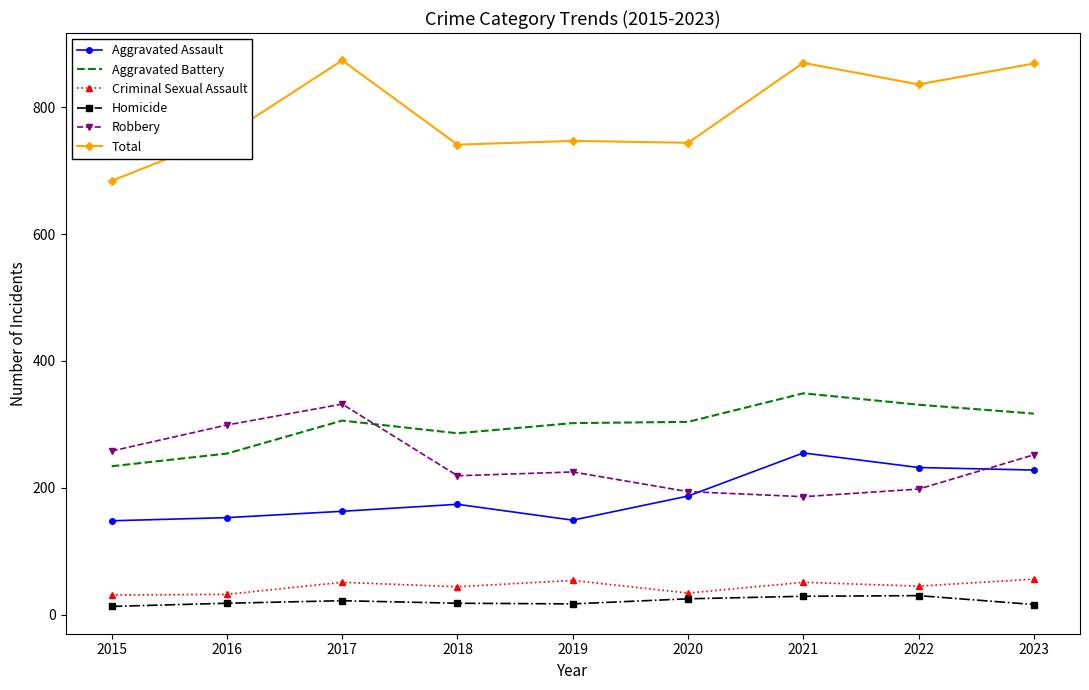

At how many categories does at least one series exceed 735?

8